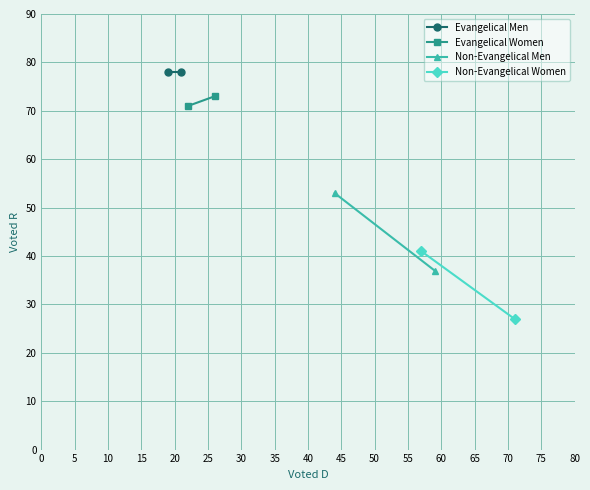

Reading right to left, extract all data points from this chart.

Evangelical Men: 78	78
Evangelical Women: 73	71
Non-Evangelical Men: 37	53
Non-Evangelical Women: 27	41